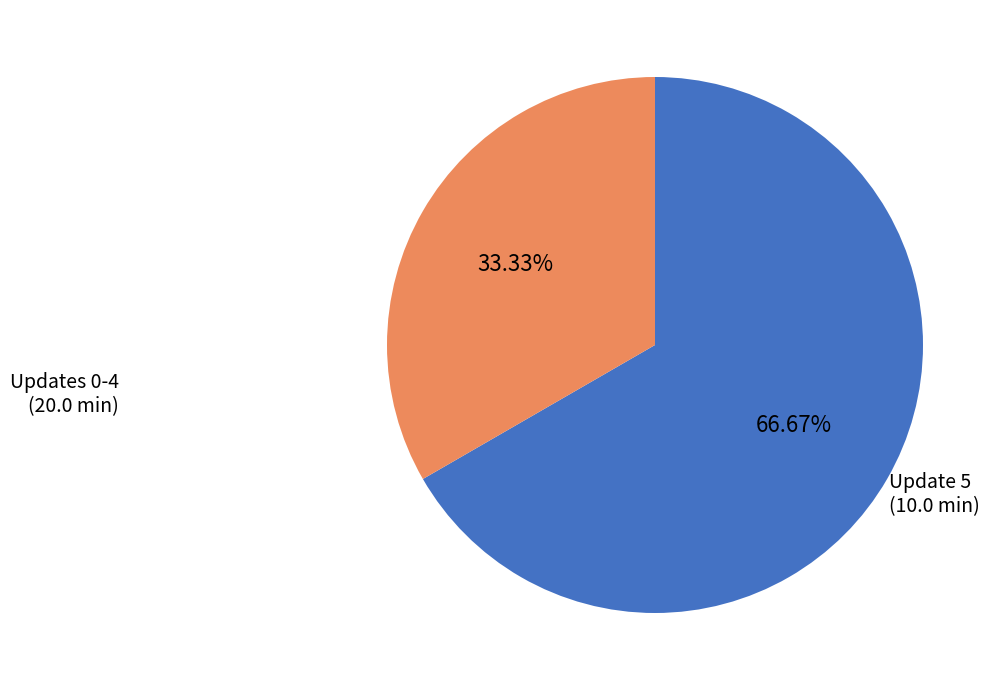

Is there any slice that represents more than half of the pie?

Yes